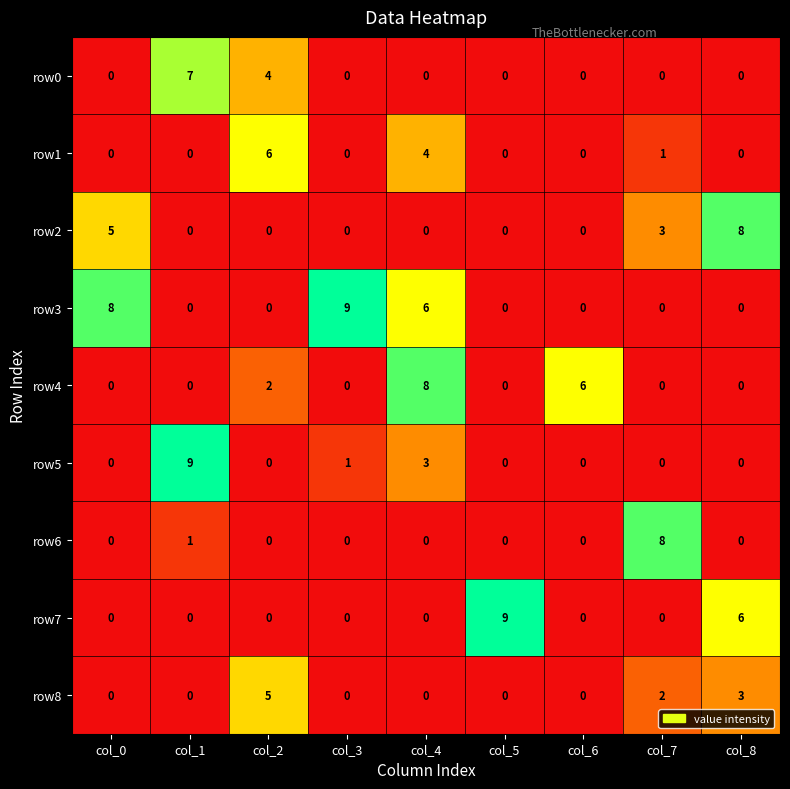

What is the spread (max minus min) of values at col_3?

9